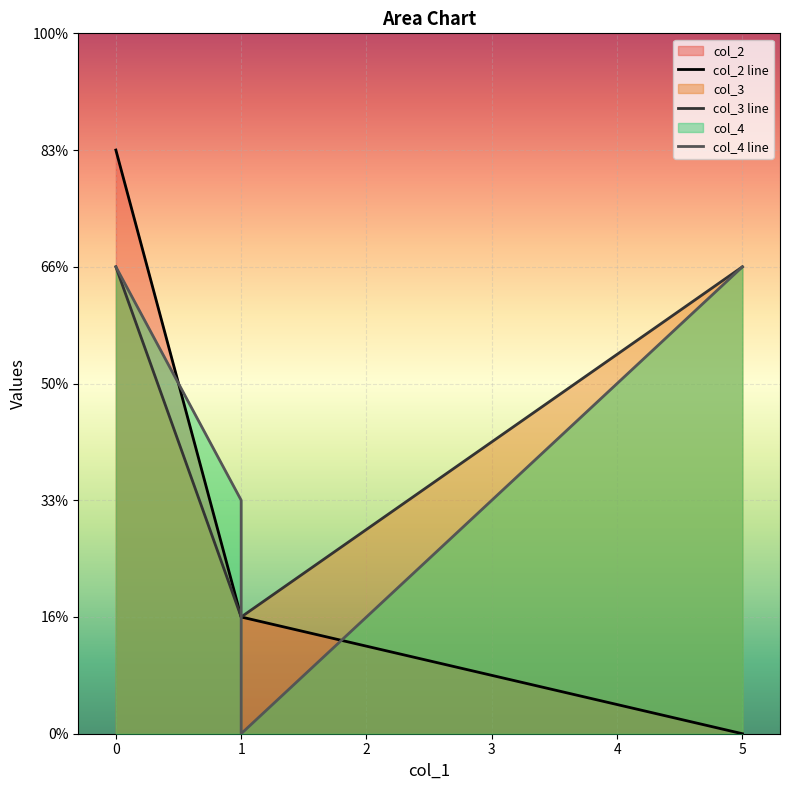

Which series has the largest total across all categories?

col_3